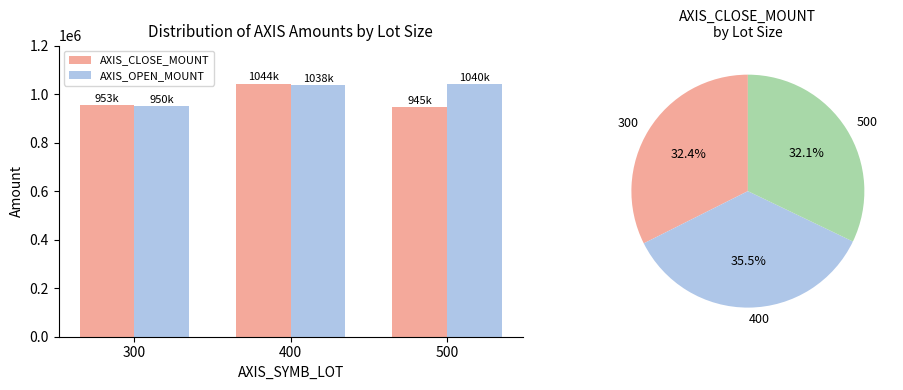

Reading right to left, what are all the values shown in this chart?

AXIS_CLOSE_MOUNT: 500=945000	400=1043700	300=953250
AXIS_OPEN_MOUNT: 500=1039750	400=1037700	300=949500